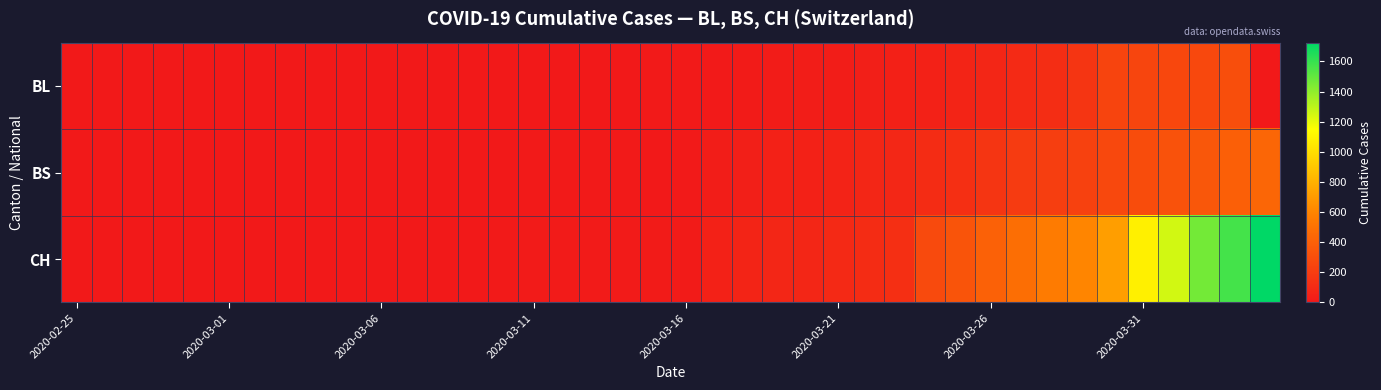

Which series has the largest total across all categories?

CH